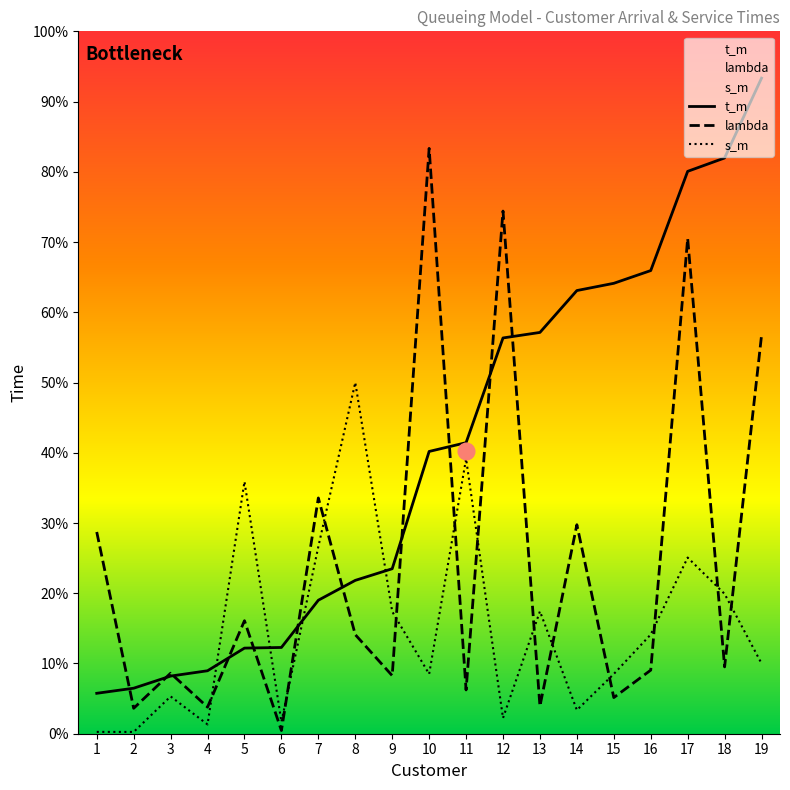

Is this an area chart (filled region under the line)?

No